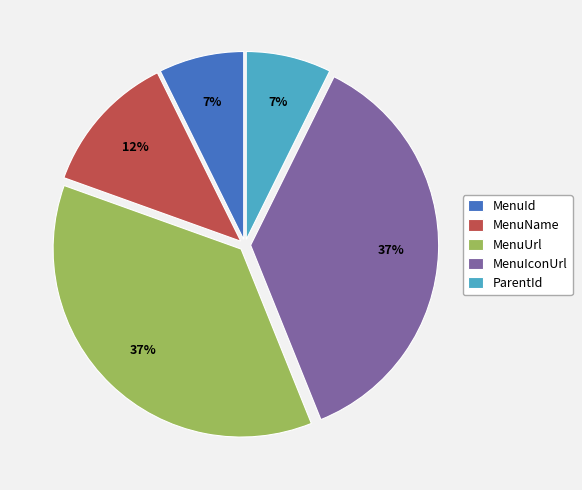

Which has a higher value, MenuUrl or MenuId?

MenuUrl